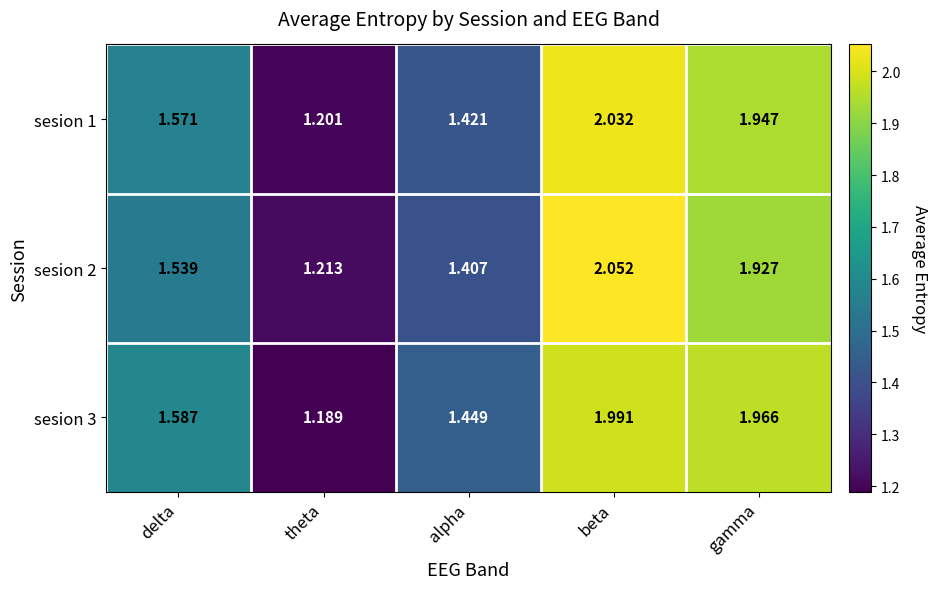

Which label corresponds to the largest value in the chart?

beta